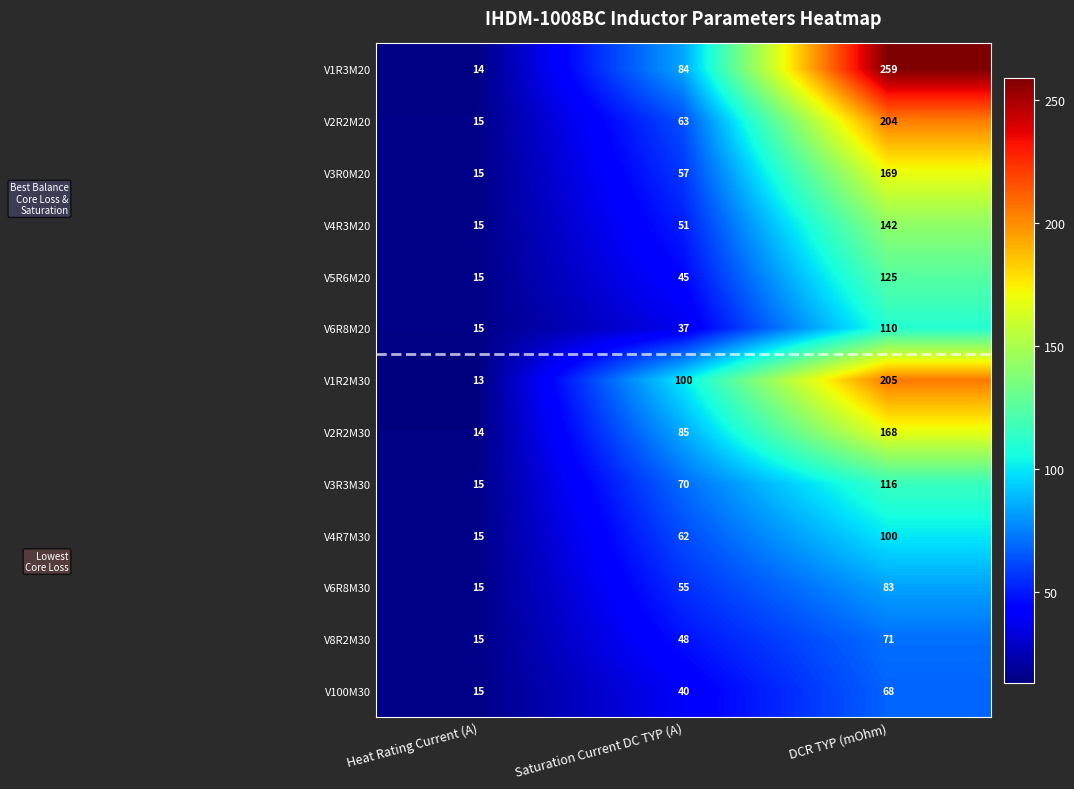

How many V3R3M30 values are between 15 and 116?

3